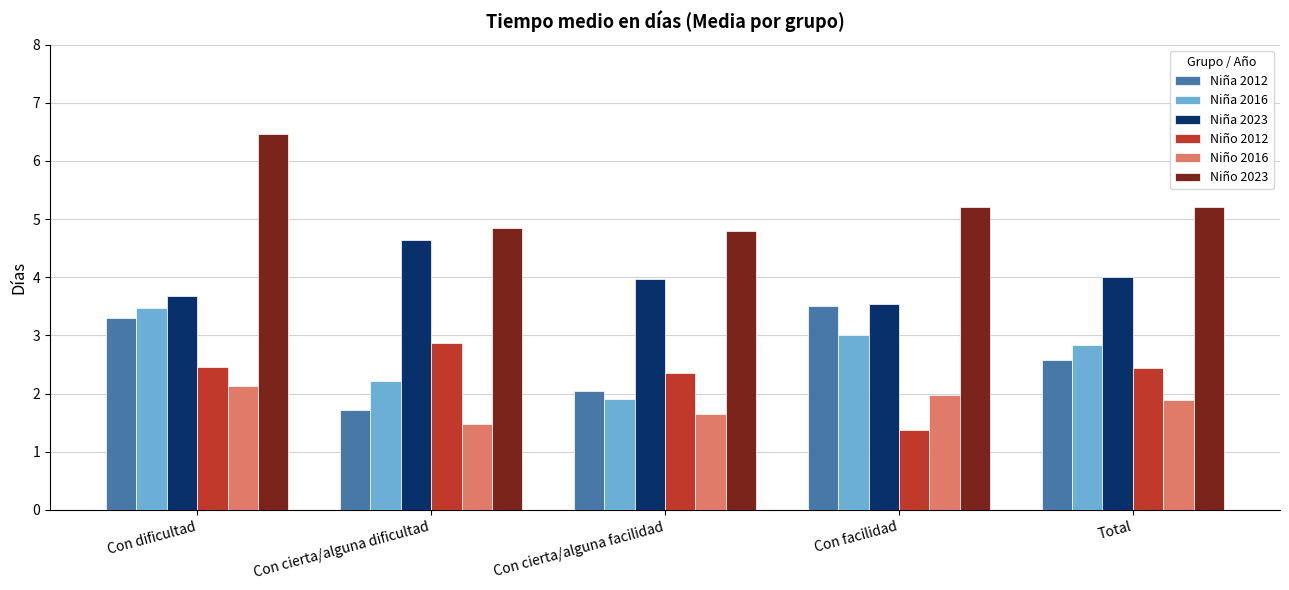

What position from the left is Con facilidad?

4